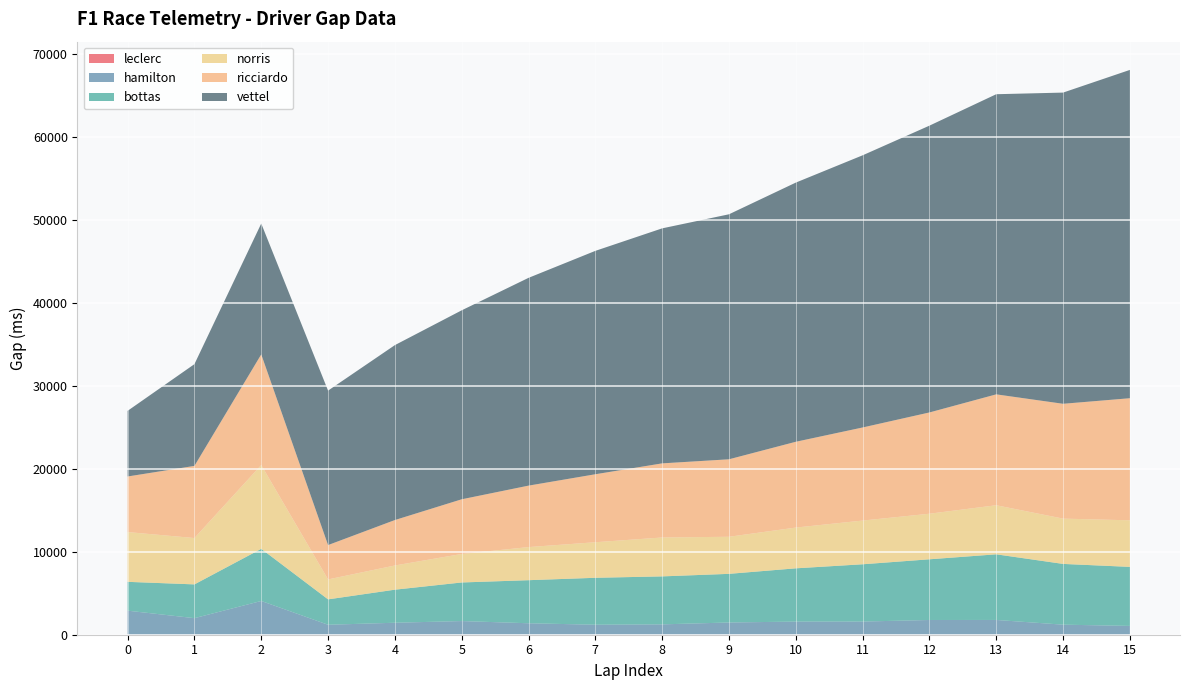

Reading left to right, list all the values displayed in this chart.

leclerc: 0	0	0	0	0	0	0	0	0	0	0	0	0	0	0	0
hamilton: 2899	1996	4068	1200	1444	1647	1382	1205	1248	1474	1583	1587	1776	1781	1212	1062
bottas: 3473	4069	6280	3060	3982	4649	5189	5655	5781	5861	6417	6901	7312	7908	7320	7112
norris: 5998	5584	10099	2404	2917	3435	3988	4285	4688	4467	4912	5268	5492	5913	5458	5613
ricciardo: 6697	8694	13334	4139	5476	6589	7406	8191	8931	9337	10338	11216	12203	13362	13837	14711
vettel: 7910	12262	15767	18611	21078	22770	25037	26918	28318	29523	31230	32796	34559	36166	37499	39561